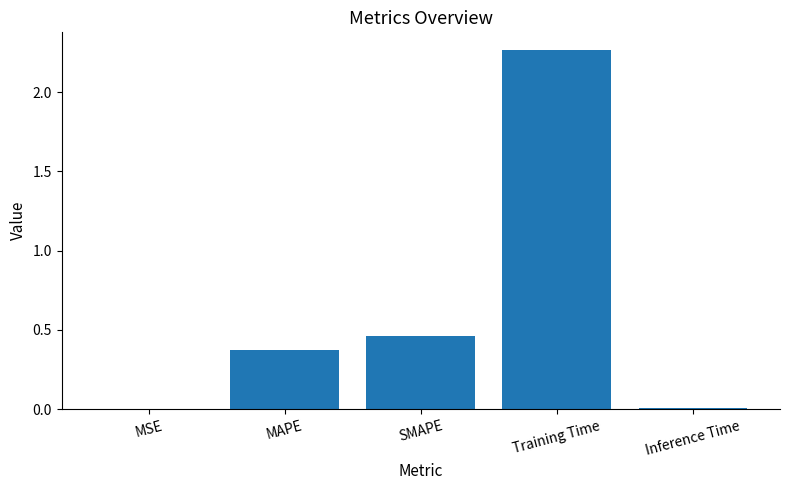

Between SMAPE and MSE, which is larger?

SMAPE